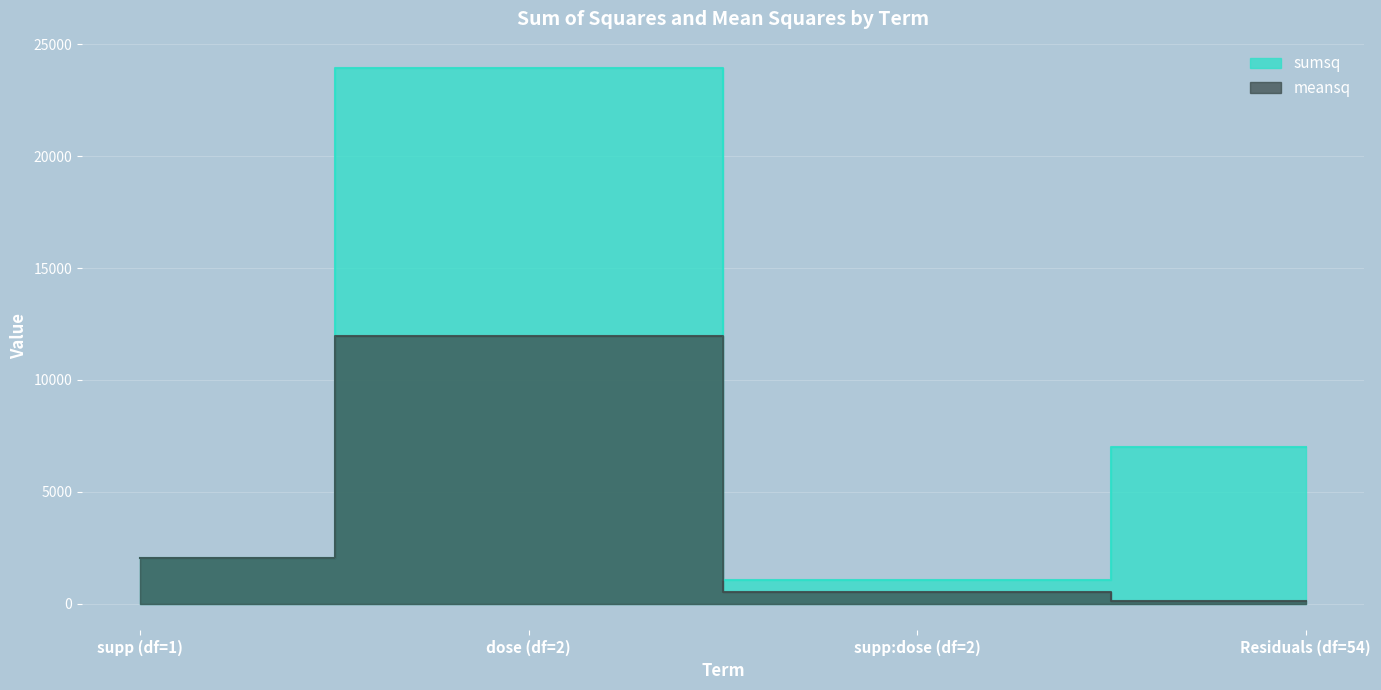

How many lines are shown in the chart?

2